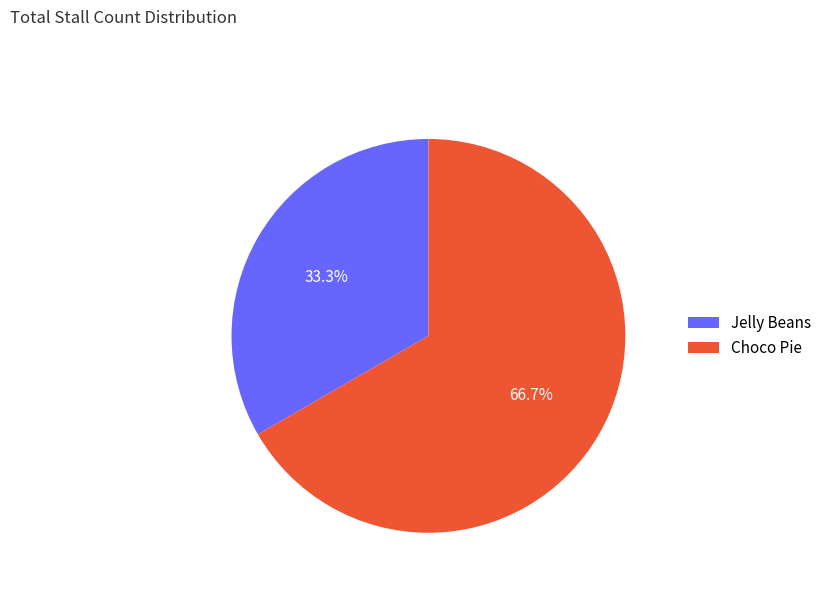

Is there a majority slice in this chart?

Yes